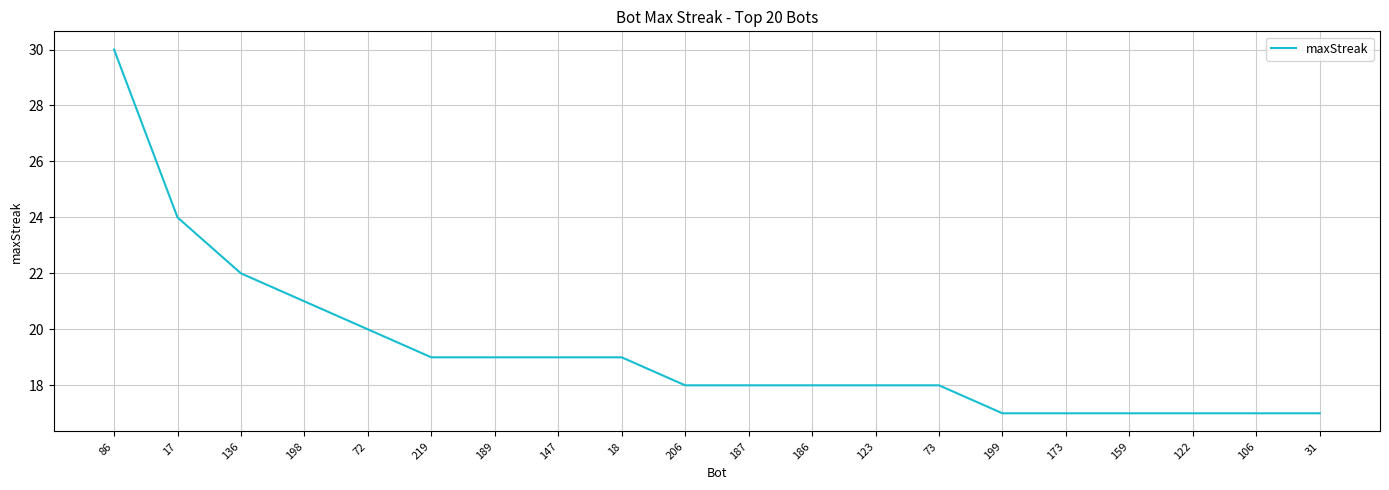

What is the change in value from 18 to 31?

-2